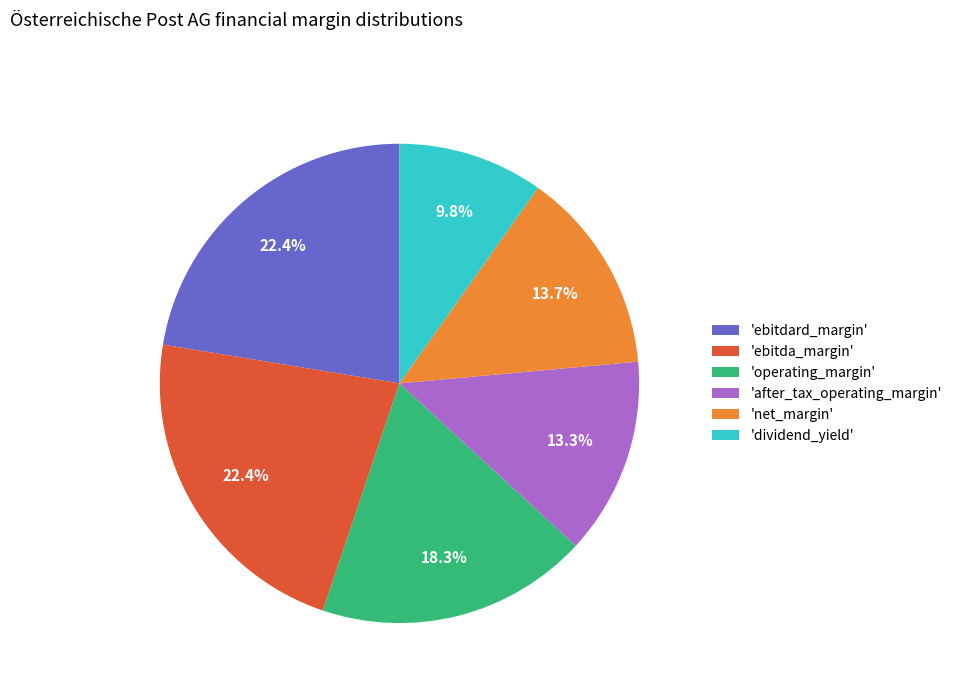

Which slice is the smallest?

'dividend_yield'